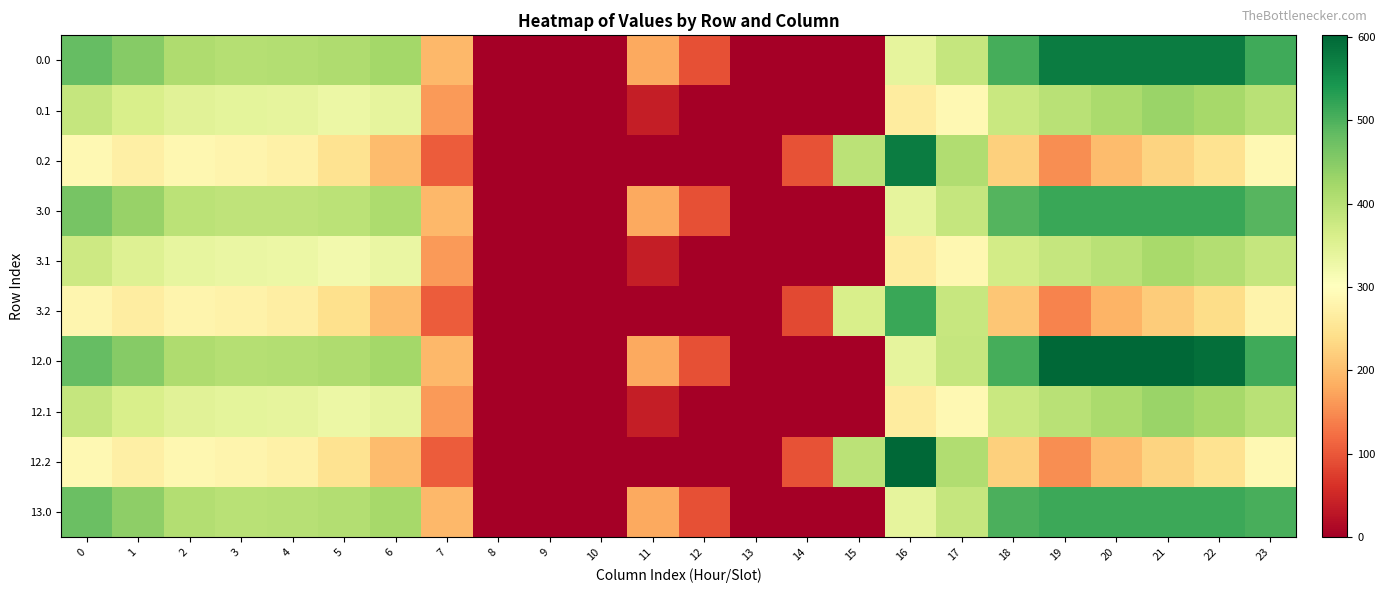

At which category is the sum across all series the highest?

22